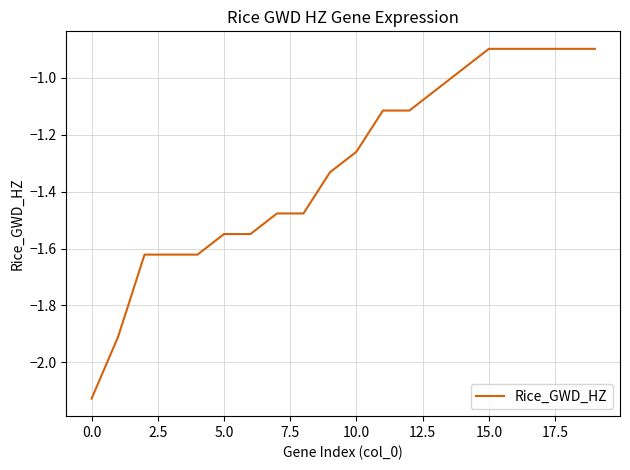

What is the maximum value shown in the chart?

-0.9